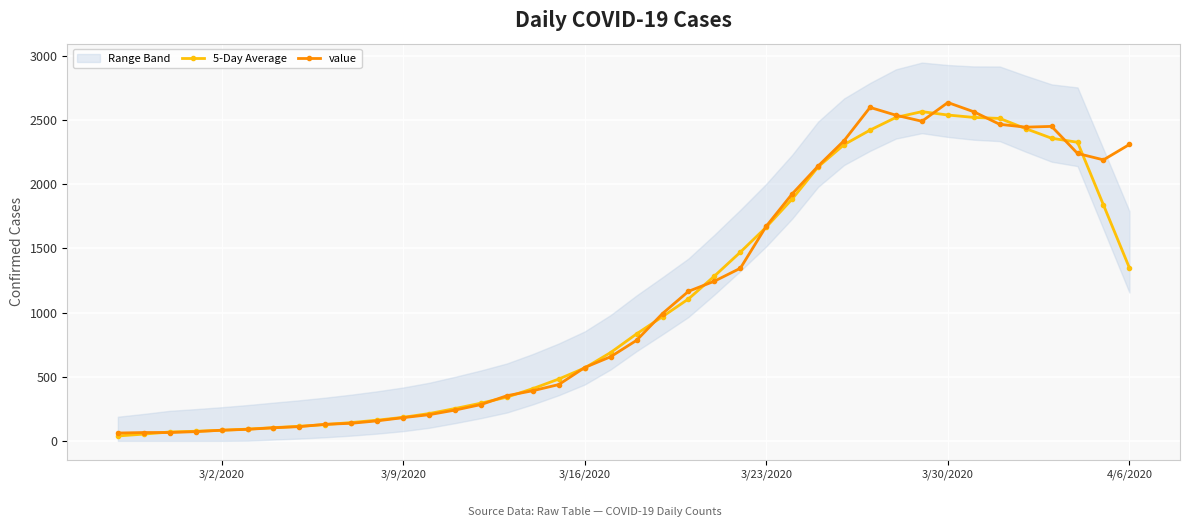

True or false: value has more than 2 interior local peaks.

True